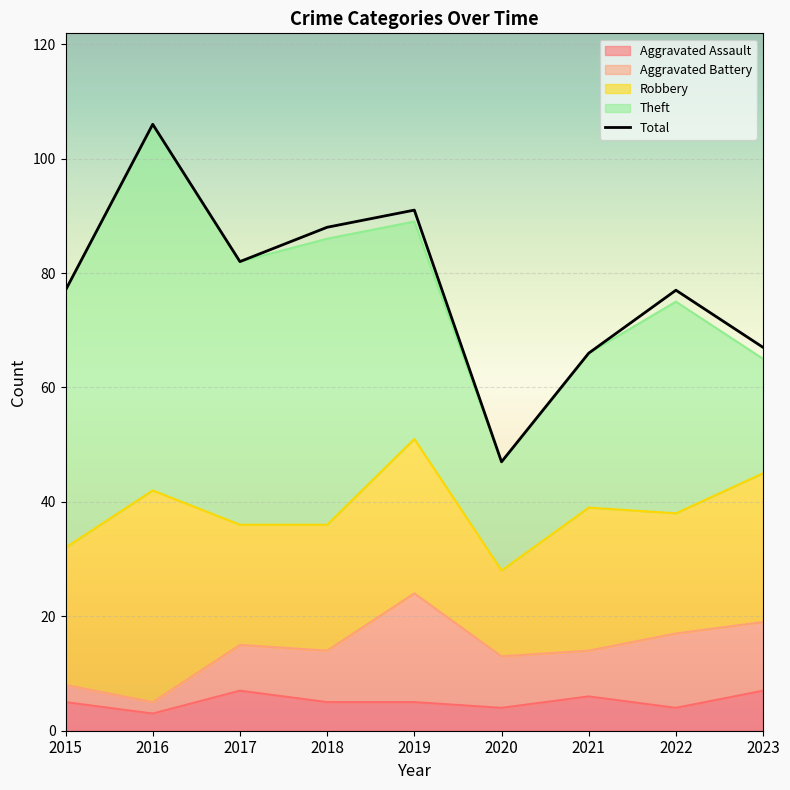

Where is the first local maximum for Theft?

2016